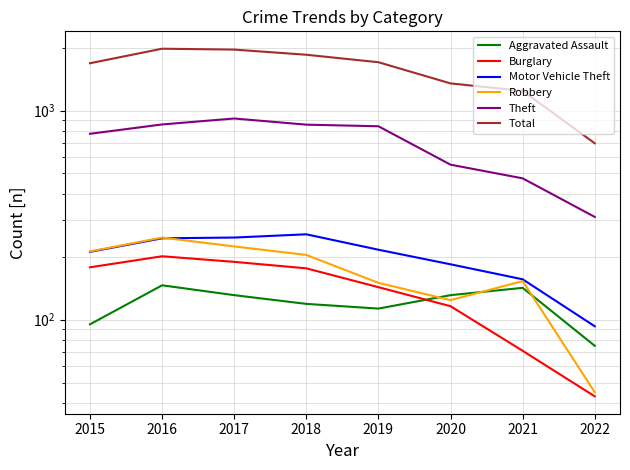

At how many categories does at least one series exceed 1377?

5